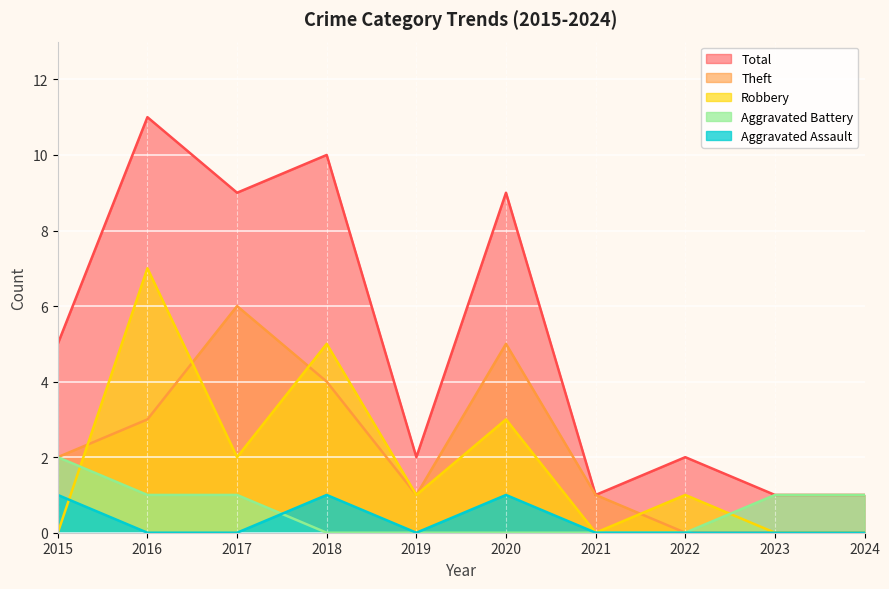

True or false: Robbery has a value of -4 at 2015.

False